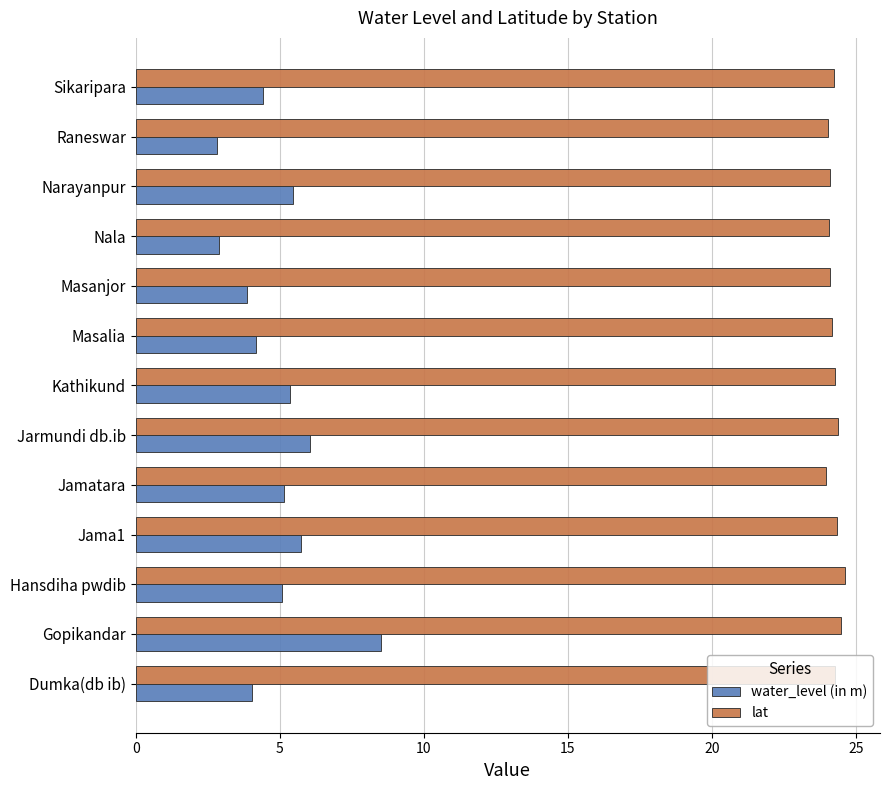

What is the maximum value shown in the chart?

24.6